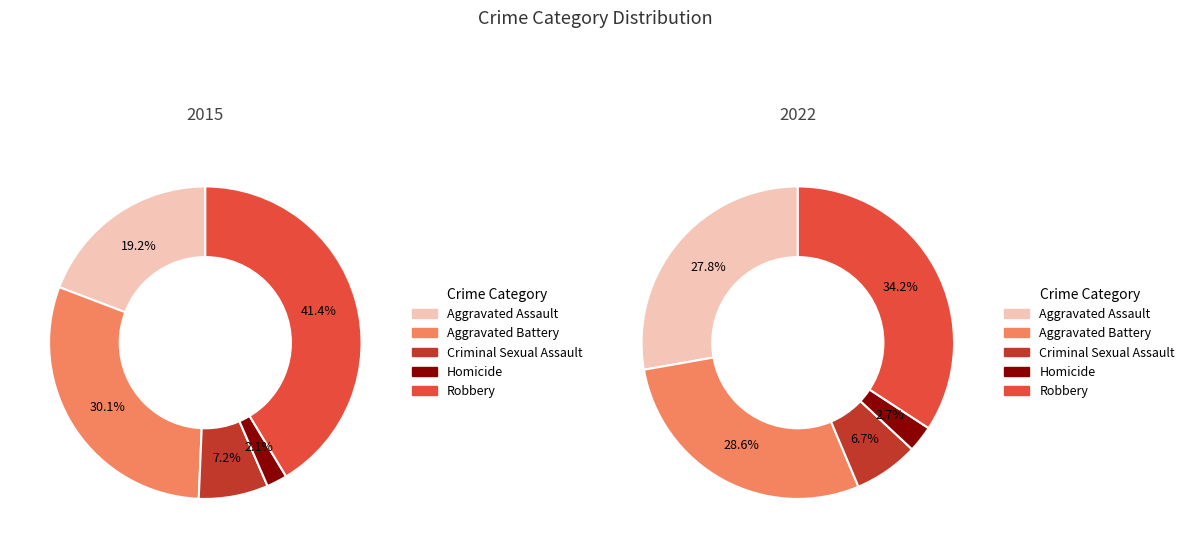

Is there a majority slice in this chart?

No